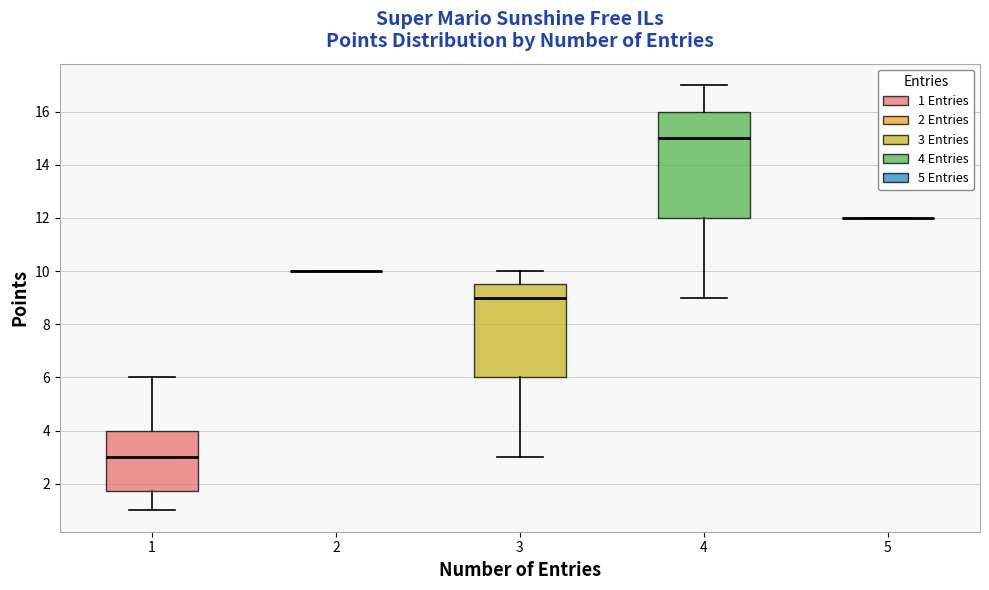

Reading left to right, read every box against the y-axis: the position of its median line, the range the box covers, and the ends of its whiskers. The values are not printed on the chart, so give them approximately, as read against the axis.

1: median 3.0, box 1.8 to 4.0, whiskers 1.0 to 6.0
2: box collapsed to a line at 10.0, whiskers 10.0 to 10.0
3: median 9.0, box 6.0 to 9.6, whiskers 3.0 to 10.0
4: median 15.0, box 12.0 to 16.0, whiskers 9.0 to 17.0
5: box collapsed to a line at 12.0, whiskers 12.0 to 12.0